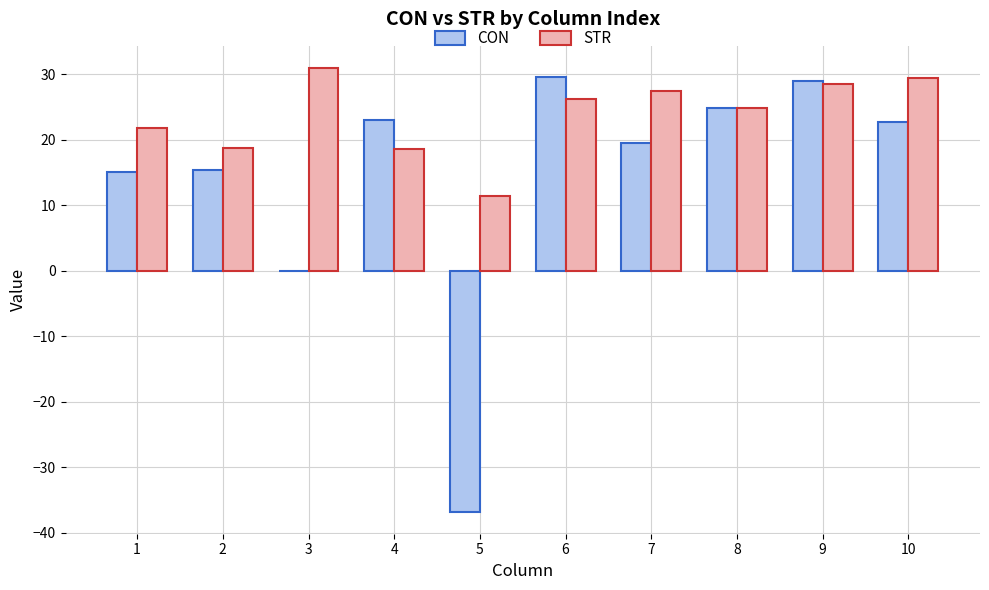

The value of STR at 6 is 26.2. True or false?

True